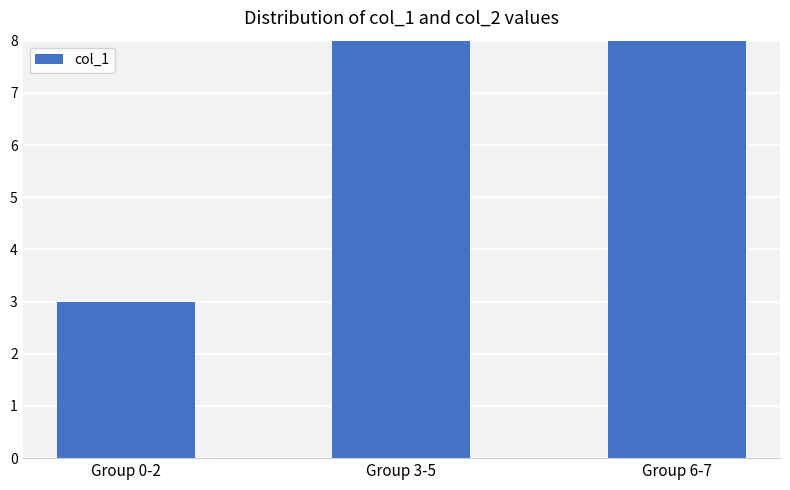

Reading left to right, transcribe all the data shown in this chart.

Group 0-2=3	Group 3-5=12	Group 6-7=13